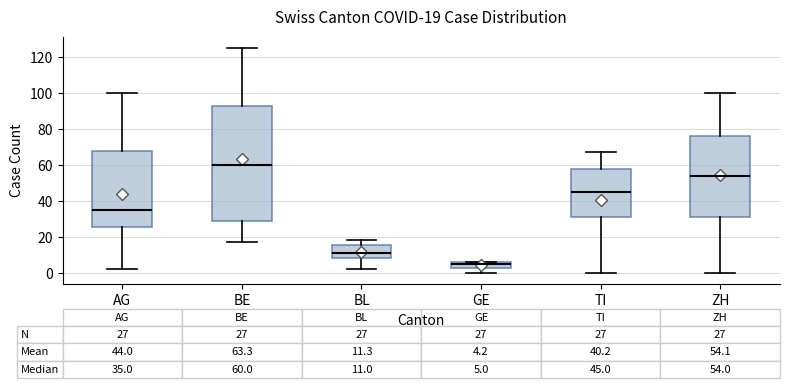

Which box is the tallest, from its lower edge to its upper edge?

BE